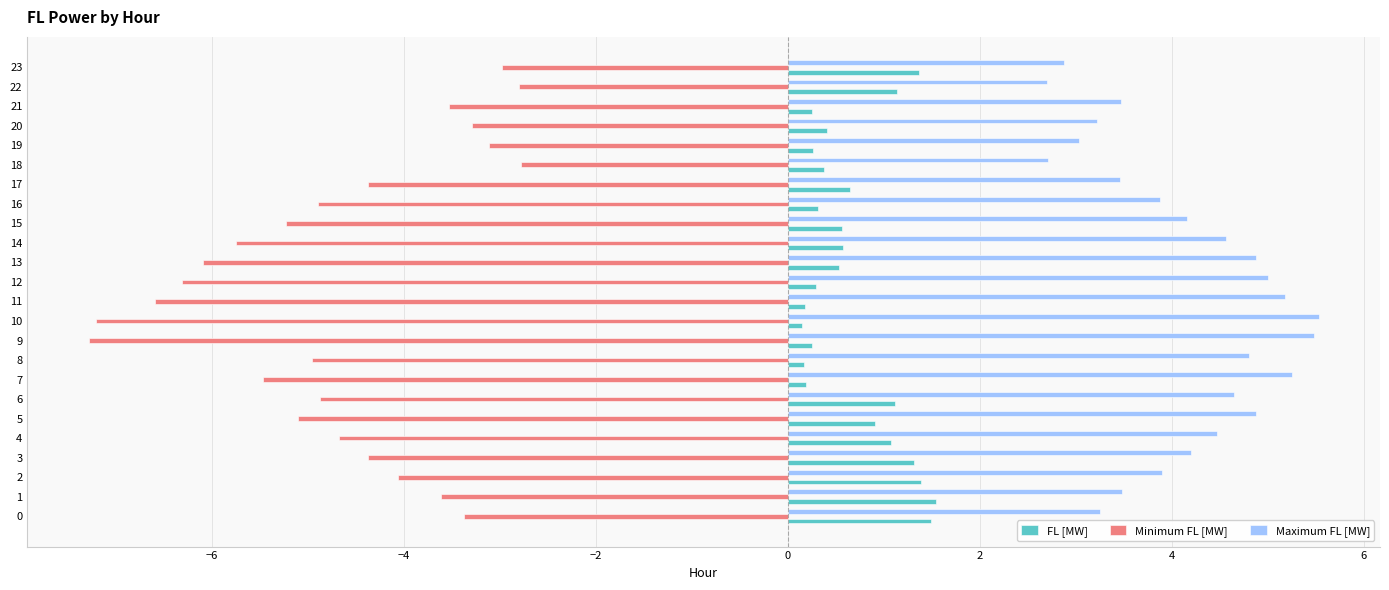

How many values in the Maximum FL [MW] series exceed 4?

13